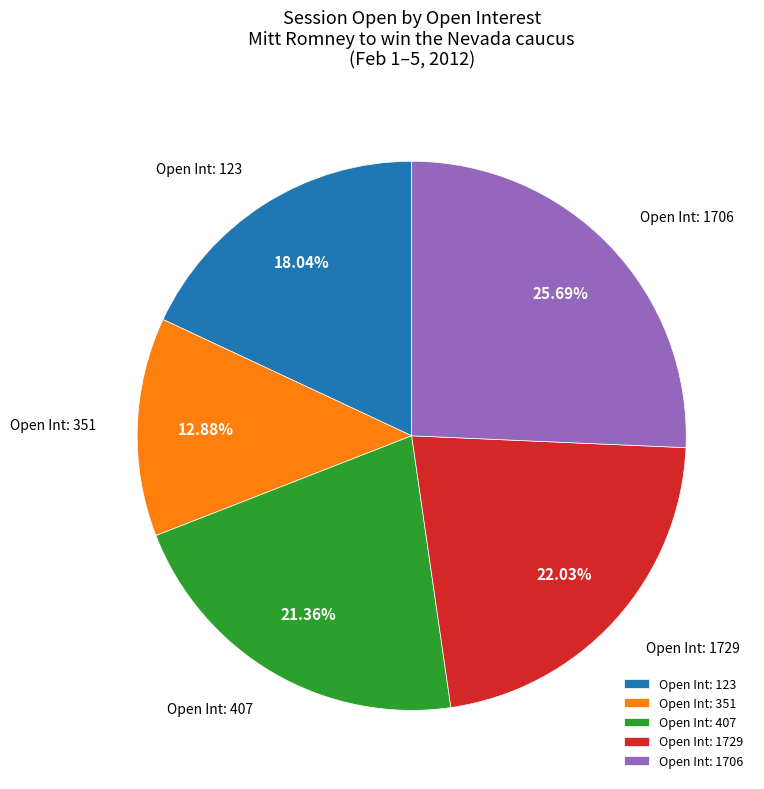

Which slice is the smallest?

Open Int: 351